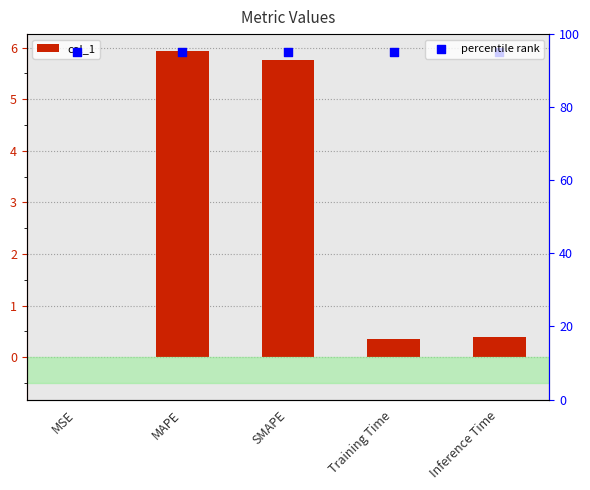

Which series has the largest Y range (max minus min)?

col_1